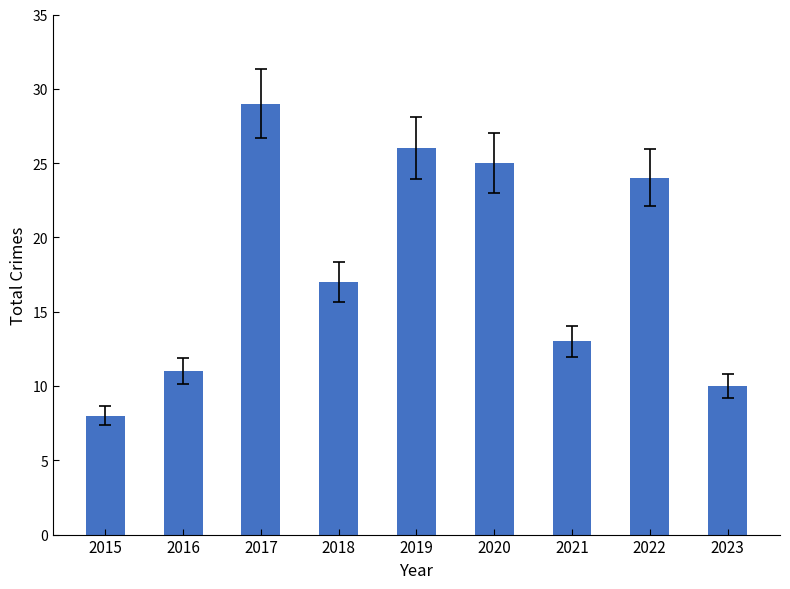

Are the bars grouped side by side (vs. stacked)?

No